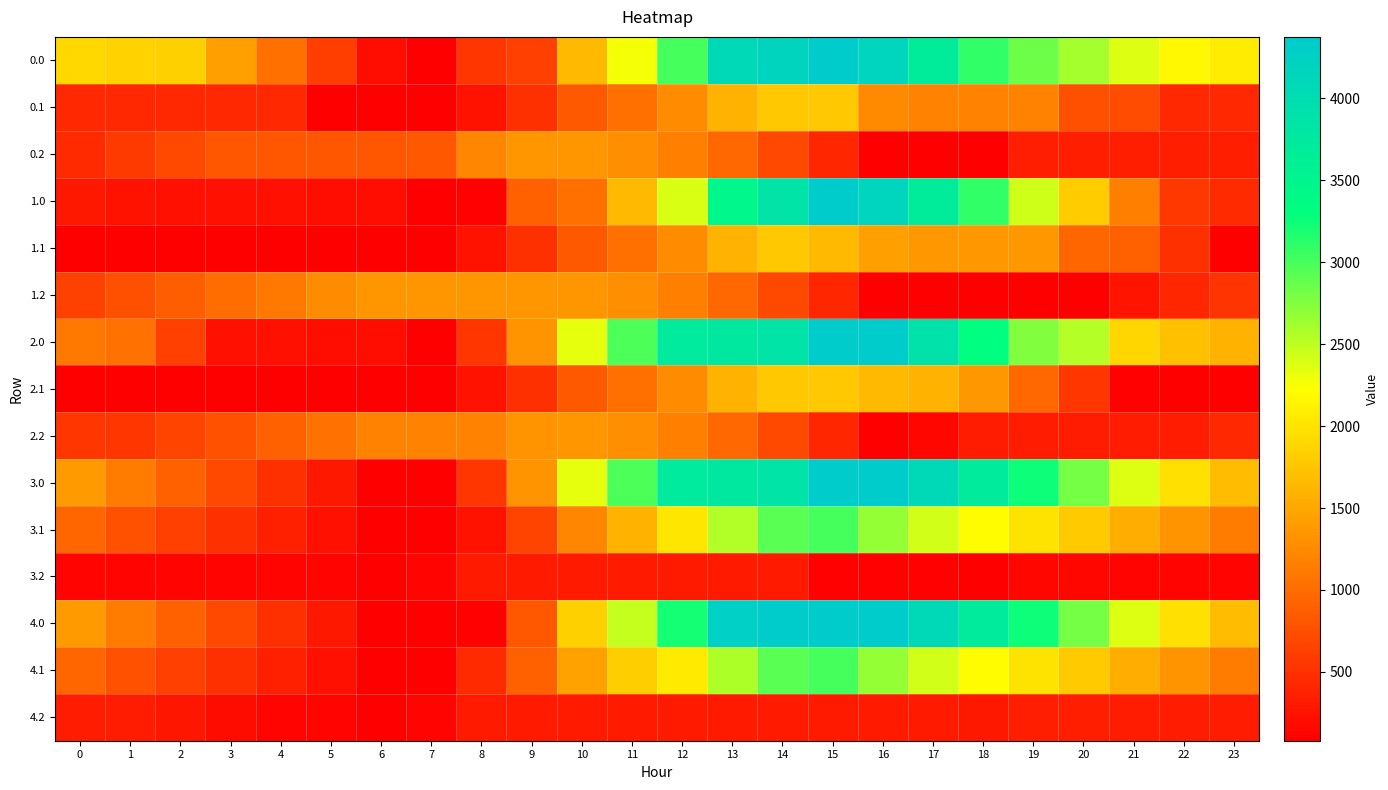

Reading left to right, transcribe all the data shown in this chart.

0.0: 0=1901.5	1=1851.6	2=1841.1	3=1432.7	4=1023.7	5=616.6	6=211.7	7=87.5	8=537.9	9=626.5	10=1643.5	11=2276.6	12=3014.1	13=4084.5	14=4184.4	15=4376.0	16=4167.2	17=3683.6	18=3094.1	19=2842.4	20=2610.2	21=2369.4	22=2175.2	23=2062.8
0.1: 0=416.2	1=416.2	2=416.2	3=416.2	4=416.2	5=87.5	6=87.5	7=87.5	8=246.7	9=496.1	10=848.3	11=1028.8	12=1259.0	13=1586.7	14=1770.4	15=1770.4	16=1241.2	17=1181.0	18=1177.2	19=1177.0	20=758.3	21=725.6	22=416.2	23=416.2
0.2: 0=445.8	1=571.8	2=685.2	3=803.0	4=803.0	5=803.0	6=803.0	7=821.3	8=1204.5	9=1351.2	10=1351.2	11=1279.3	12=1155.1	13=957.3	14=705.5	15=403.1	16=87.5	17=87.5	18=87.5	19=334.1	20=334.1	21=334.1	22=334.1	23=334.1
1.0: 0=285.4	1=235.4	2=225.0	3=220.6	4=215.6	5=212.5	6=211.7	7=87.5	8=111.9	9=910.2	10=1020.2	11=1653.3	12=2390.8	13=3461.2	14=3862.2	15=4376.0	16=4167.2	17=3683.6	18=3094.1	19=2438.4	20=1802.1	21=1157.3	22=559.1	23=446.6
1.1: 0=87.5	1=87.5	2=87.5	3=87.5	4=87.5	5=87.5	6=87.5	7=87.5	8=246.7	9=496.1	10=848.3	11=1028.8	12=1259.0	13=1586.7	14=1770.4	15=1644.1	16=1430.7	17=1370.5	18=1366.6	19=1366.4	20=947.7	21=915.0	22=490.9	23=87.5
1.2: 0=633.6	1=759.6	2=872.9	3=990.8	4=1115.1	5=1268.8	6=1351.2	7=1351.2	8=1351.2	9=1351.2	10=1351.2	11=1279.3	12=1155.1	13=957.3	14=705.5	15=403.1	16=87.5	17=87.5	18=87.5	19=87.5	20=87.5	21=259.4	22=410.4	23=521.9
2.0: 0=1093.5	1=1043.5	2=629.0	3=220.6	4=215.6	5=212.5	6=211.7	7=87.5	8=537.9	9=1336.2	10=2343.9	11=2977.0	12=3714.5	13=3762.3	14=3862.2	15=4376.0	16=4376.0	17=3892.3	18=3302.9	19=2764.0	20=2531.8	21=1887.0	22=1692.8	23=1580.3
2.1: 0=87.5	1=87.5	2=87.5	3=87.5	4=87.5	5=87.5	6=87.5	7=87.5	8=246.7	9=496.1	10=848.3	11=1028.8	12=1259.0	13=1586.7	14=1770.4	15=1770.4	16=1645.3	17=1585.1	18=1367.2	19=963.0	20=544.3	21=107.6	22=87.5	23=87.5
2.2: 0=542.8	1=542.8	2=656.1	3=773.9	4=898.3	5=1052.0	6=1181.4	7=1181.4	8=1181.4	9=1328.0	10=1351.2	11=1279.3	12=1155.1	13=957.3	14=705.5	15=403.1	16=87.5	17=130.2	18=319.6	19=319.6	20=319.6	21=319.6	22=319.6	23=431.0
3.0: 0=1373.3	1=1121.3	2=908.8	3=702.4	4=495.5	5=290.4	6=87.5	7=87.5	8=537.9	9=1336.2	10=2343.9	11=2977.0	12=3714.5	13=3762.3	14=3862.2	15=4376.0	16=4369.2	17=4087.0	18=3699.6	19=3245.9	20=2811.7	21=2368.9	22=1972.6	23=1658.2
3.1: 0=945.5	1=782.8	2=633.3	3=489.2	4=348.2	5=221.6	6=91.7	7=87.5	8=246.7	9=665.7	10=1216.0	11=1594.5	12=2022.7	13=2548.4	14=2930.1	15=3004.3	16=2677.1	17=2414.9	18=2209.0	19=2006.8	20=1790.1	21=1555.4	22=1333.3	23=1131.9
3.2: 0=113.7	1=113.7	2=113.7	3=113.7	4=113.7	5=113.7	6=87.5	7=120.0	8=305.2	9=305.2	10=305.2	11=305.2	12=305.2	13=305.2	14=305.2	15=99.8	16=99.8	17=99.8	18=91.0	19=139.6	20=140.4	21=113.7	22=113.7	23=113.7
4.0: 0=1373.9	1=1121.9	2=909.4	3=703.0	4=496.0	5=290.9	6=88.1	7=87.5	8=111.9	9=818.2	10=1835.1	11=2468.2	12=3205.7	13=4276.1	14=4376.0	15=4376.0	16=4369.2	17=4087.6	18=3700.1	19=3246.4	20=2812.2	21=2369.4	22=1973.2	23=1658.7
4.1: 0=945.5	1=782.8	2=633.3	3=489.2	4=348.2	5=221.6	6=91.7	7=87.5	8=444.7	9=892.1	10=1442.3	11=1820.8	12=2051.0	13=2576.7	14=2930.1	15=3004.3	16=2677.1	17=2414.9	18=2209.0	19=2006.8	20=1790.1	21=1555.4	22=1333.3	23=1131.9
4.2: 0=319.2	1=319.2	2=270.7	3=188.9	4=113.7	5=113.7	6=87.5	7=120.0	8=305.2	9=305.2	10=305.2	11=305.2	12=305.2	13=305.2	14=305.2	15=305.2	16=305.2	17=305.2	18=296.5	19=345.0	20=345.8	21=319.2	22=319.2	23=319.2